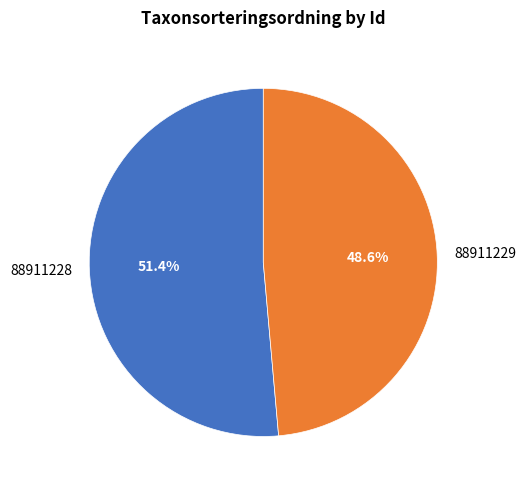

To the nearest percent, what portion does 88911228 represent?

51%